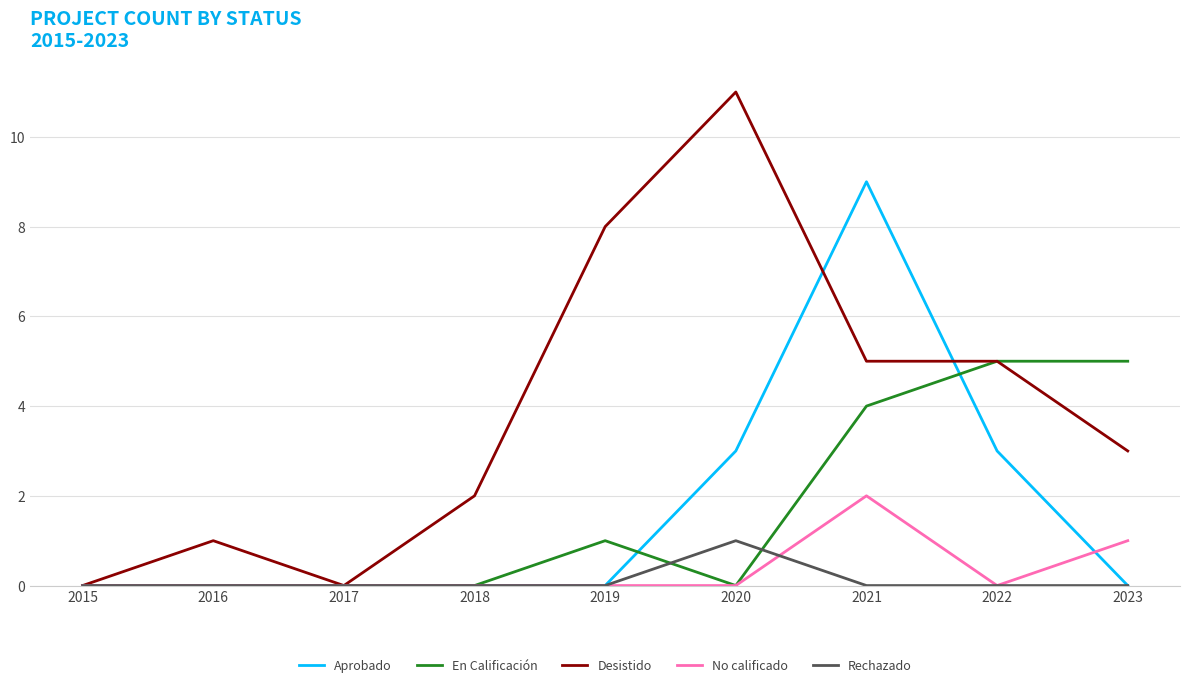

The Desistido series shows 5 at 2023. True or false?

False